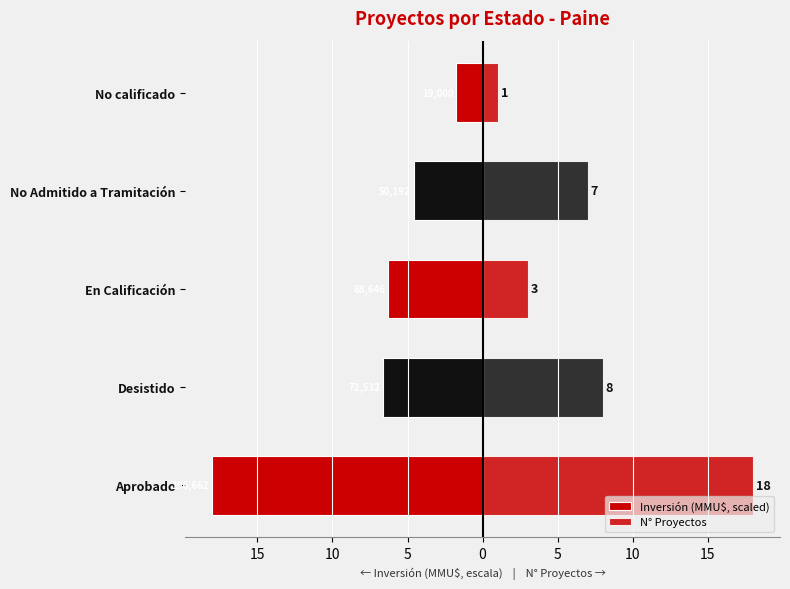

Is it true that Inversión (MMU$, scaled) equals -1.7 at No calificado?

True